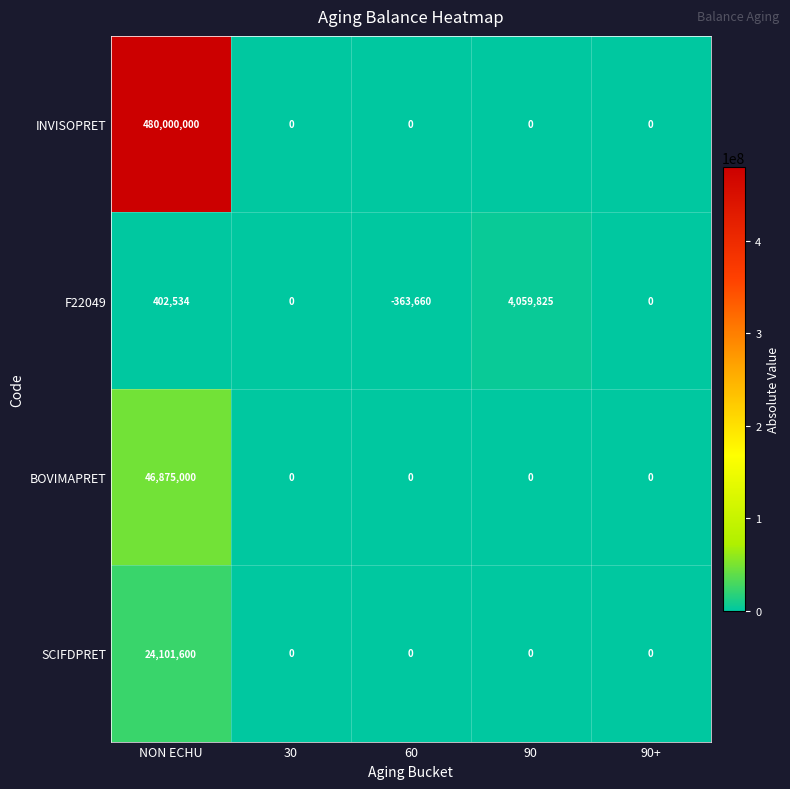

Which series has the widest spread of values?

INVISOPRET